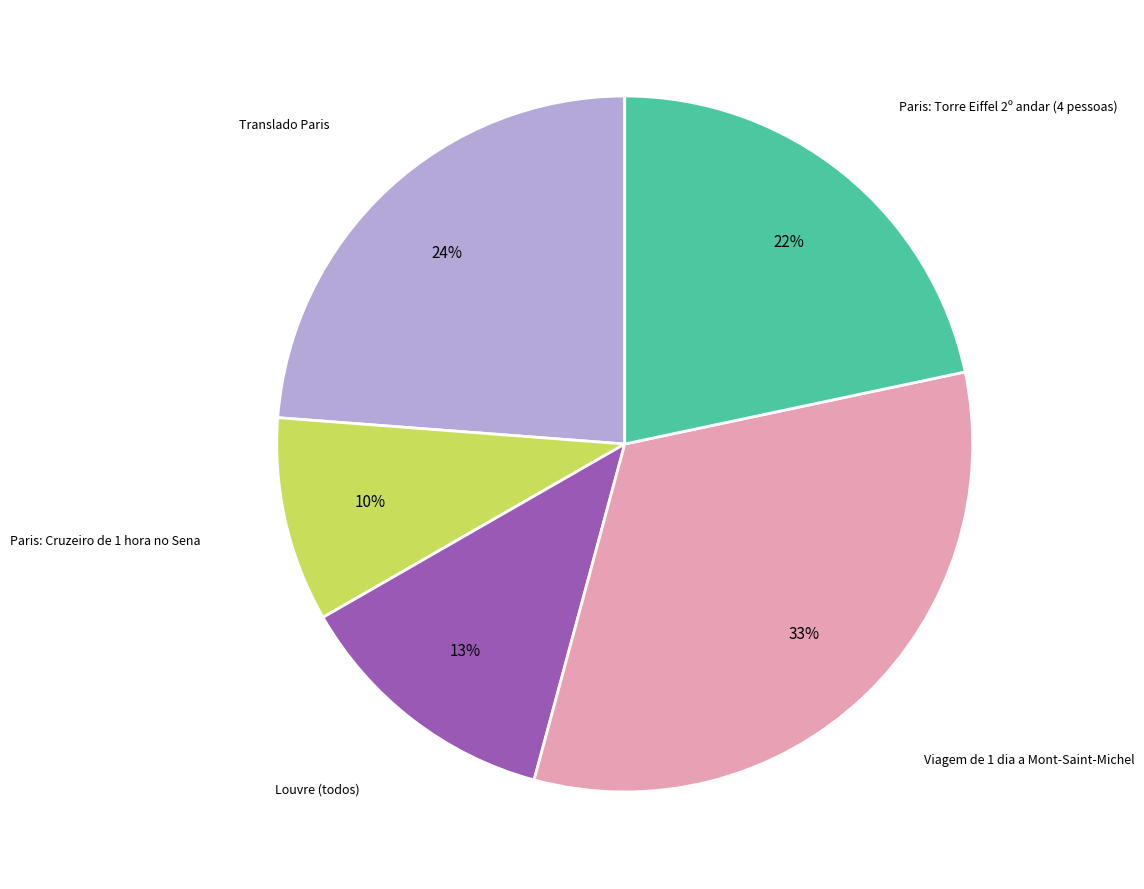

How many segments does this pie chart have?

5